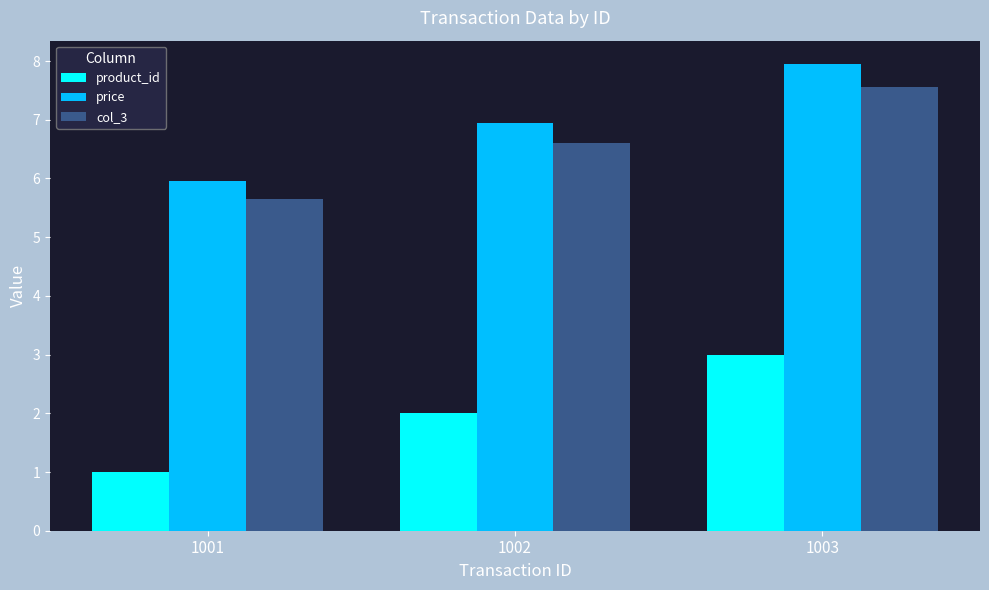

What is the smallest value displayed?

1.0